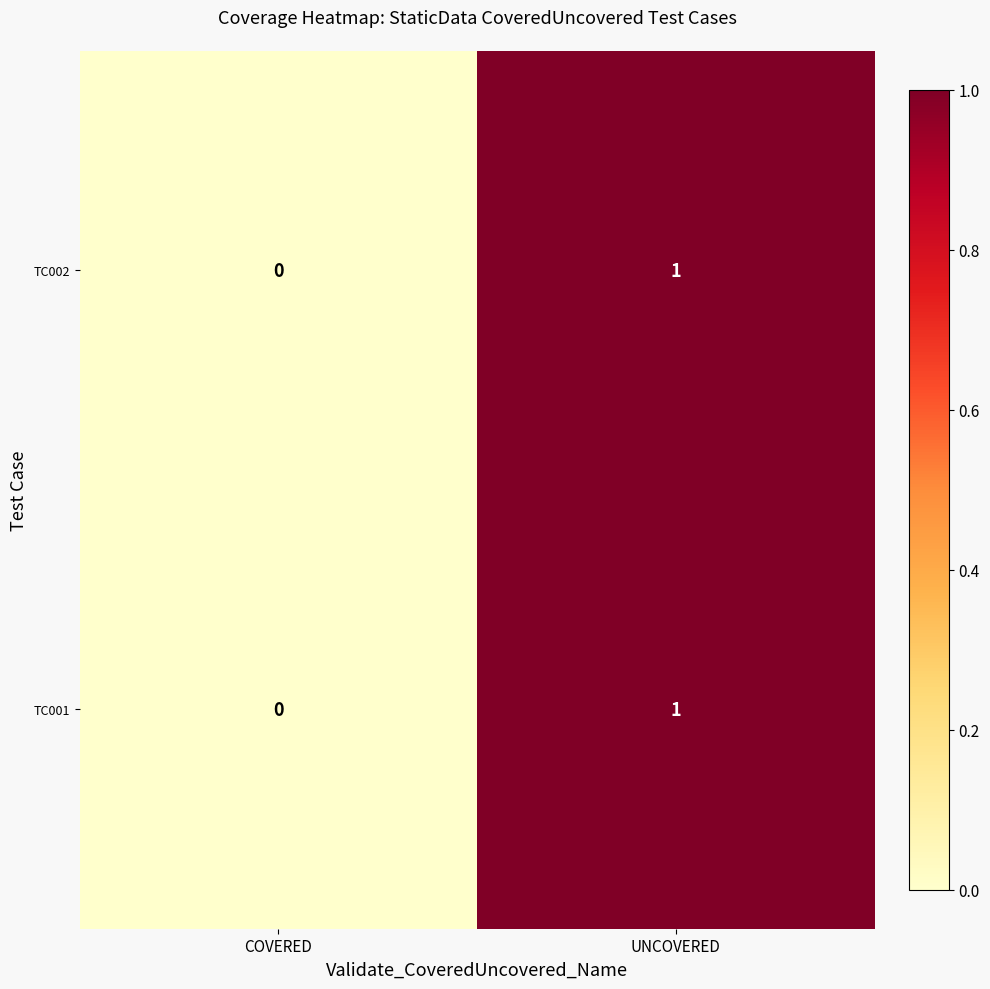

Where is TC002 nearest to the value 0?

COVERED